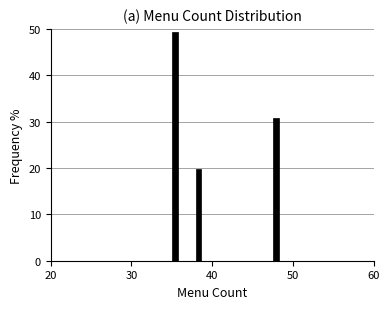

Read against the x-axis, roughly where is the centre of the tallest bar?

35